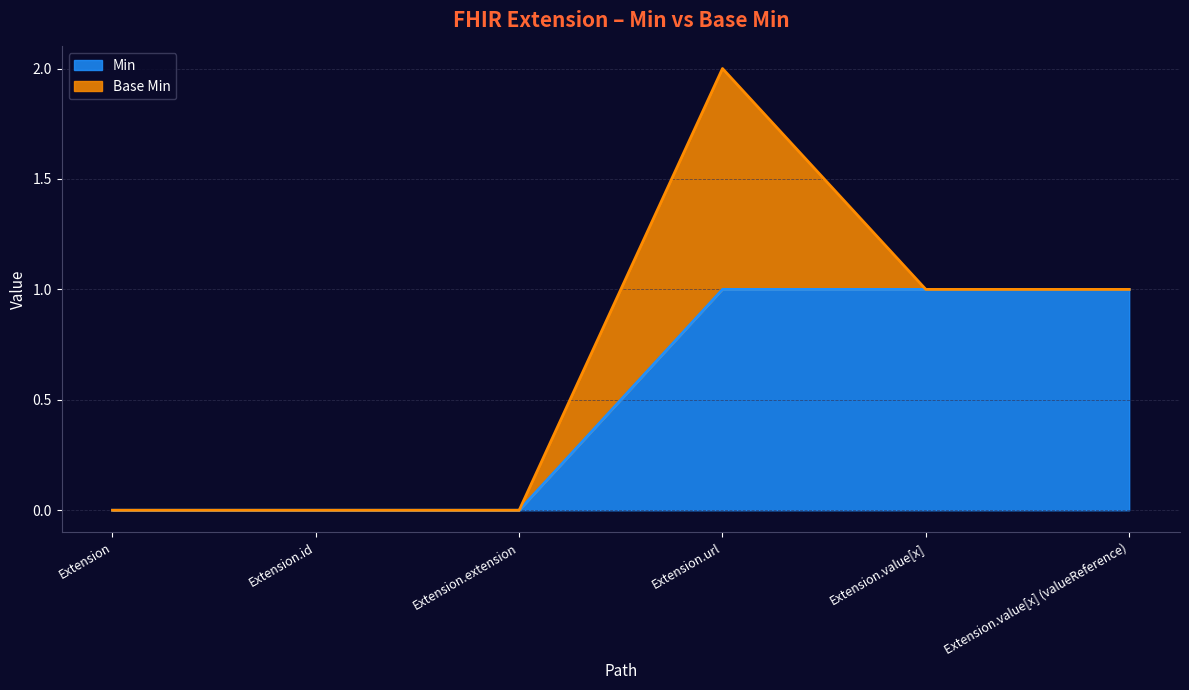

Is it true that Min equals 0 at Extension?

True